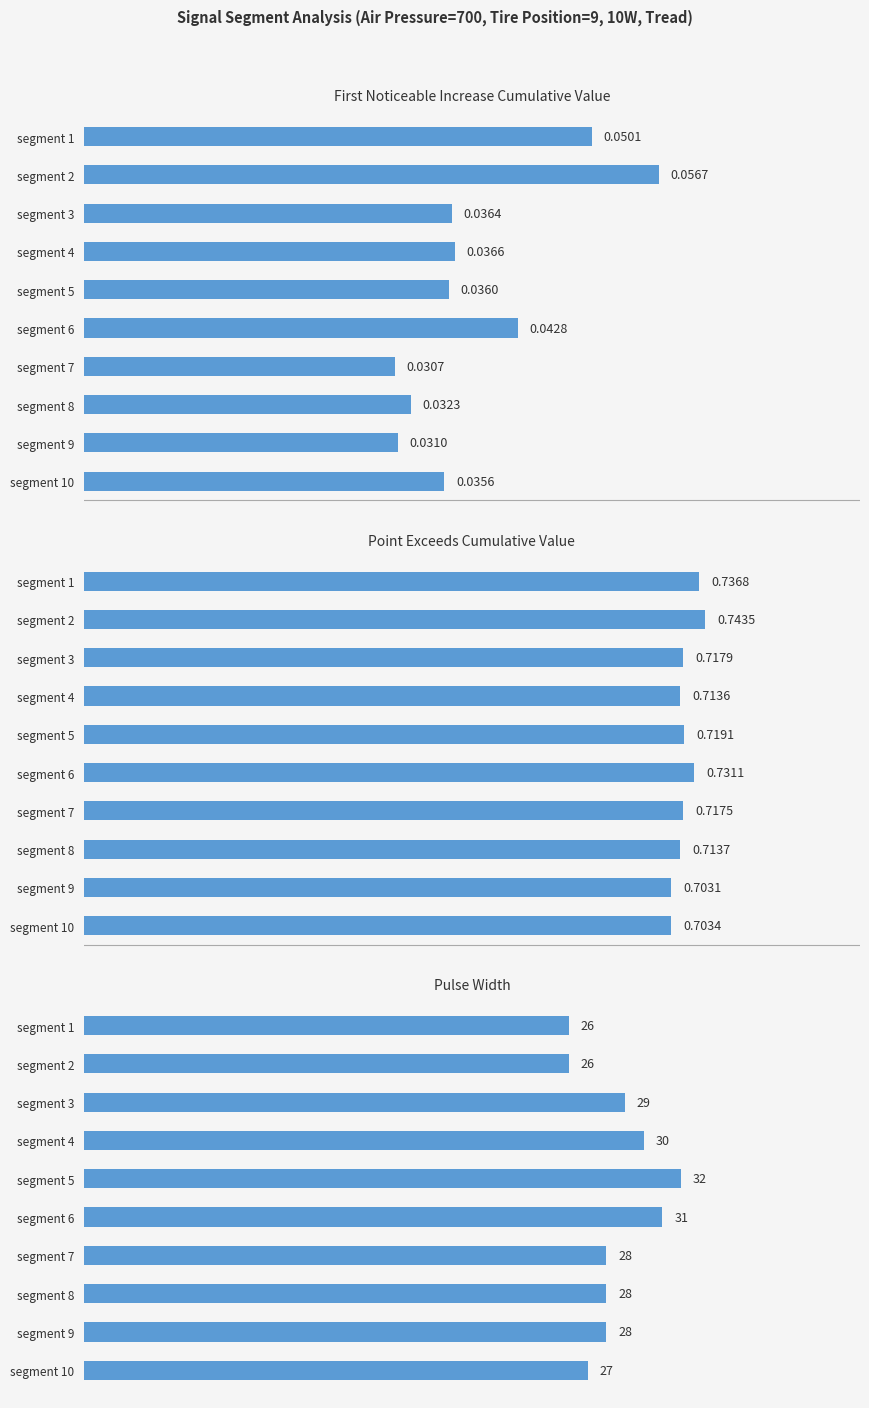

How many distinct data groups are displayed?

3